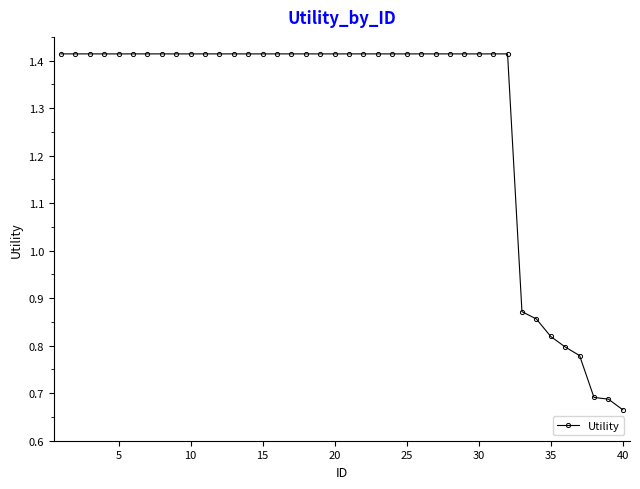

How many values are between 1 and 2?

32